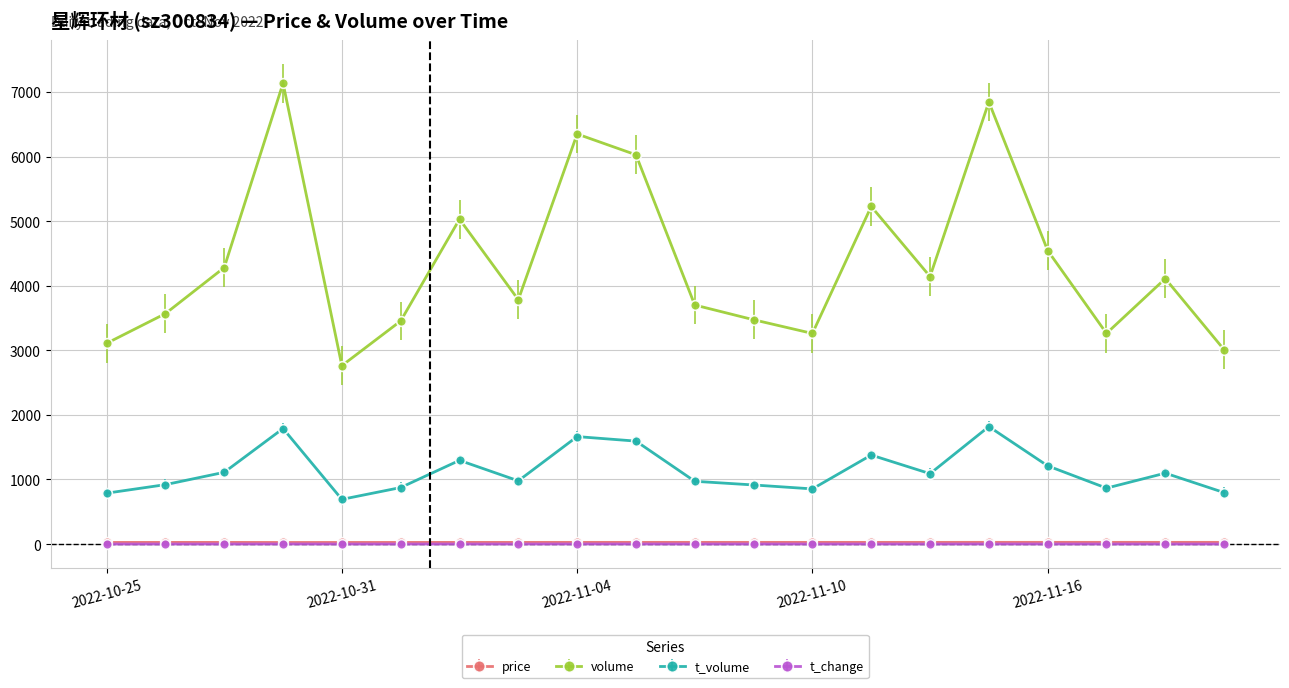

True or false: t_volume has more than 2 points higher than both neighbors.

True